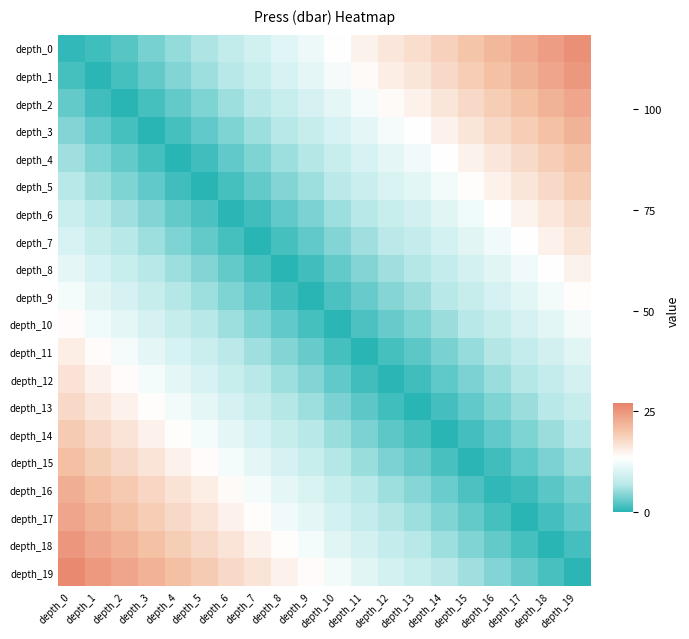

Reading left to right, what are all the values shown in this chart?

depth_0: depth_0=0.5	depth_1=1.1	depth_2=2.3	depth_3=3.7	depth_4=5.1	depth_5=6.4	depth_6=7.8	depth_7=9.2	depth_8=10.6	depth_9=11.9	depth_10=13.5	depth_11=14.9	depth_12=16.3	depth_13=17.3	depth_14=18.7	depth_15=20.1	depth_16=21.5	depth_17=22.8	depth_18=24.2	depth_19=25.6
depth_1: depth_0=1.4	depth_1=0.2	depth_2=1.4	depth_3=2.8	depth_4=4.2	depth_5=5.5	depth_6=6.9	depth_7=8.3	depth_8=9.8	depth_9=11.0	depth_10=12.6	depth_11=14.0	depth_12=15.4	depth_13=16.4	depth_14=17.8	depth_15=19.2	depth_16=20.6	depth_17=21.9	depth_18=23.3	depth_19=24.7
depth_2: depth_0=2.8	depth_1=1.2	depth_2=0.0	depth_3=1.4	depth_4=2.8	depth_5=4.1	depth_6=5.5	depth_7=6.9	depth_8=8.3	depth_9=9.6	depth_10=11.2	depth_11=12.6	depth_12=14.0	depth_13=15.0	depth_14=16.4	depth_15=17.8	depth_16=19.1	depth_17=20.5	depth_18=21.9	depth_19=23.3
depth_3: depth_0=4.2	depth_1=2.7	depth_2=1.4	depth_3=0.0	depth_4=1.4	depth_5=2.7	depth_6=4.1	depth_7=5.5	depth_8=6.9	depth_9=8.2	depth_10=9.8	depth_11=11.2	depth_12=12.6	depth_13=13.6	depth_14=15.0	depth_15=16.4	depth_16=17.7	depth_17=19.1	depth_18=20.5	depth_19=21.9
depth_4: depth_0=5.7	depth_1=4.1	depth_2=2.8	depth_3=1.4	depth_4=0.0	depth_5=1.2	depth_6=2.7	depth_7=4.1	depth_8=5.5	depth_9=6.7	depth_10=8.3	depth_11=9.8	depth_12=11.2	depth_13=12.2	depth_14=13.6	depth_15=14.9	depth_16=16.3	depth_17=17.7	depth_18=19.1	depth_19=20.4
depth_5: depth_0=6.9	depth_1=5.3	depth_2=4.1	depth_3=2.7	depth_4=1.2	depth_5=0.0	depth_6=1.4	depth_7=2.8	depth_8=4.3	depth_9=5.5	depth_10=7.1	depth_11=8.5	depth_12=9.9	depth_13=10.9	depth_14=12.3	depth_15=13.7	depth_16=15.1	depth_17=16.4	depth_18=17.8	depth_19=19.2
depth_6: depth_0=8.5	depth_1=6.9	depth_2=5.7	depth_3=4.2	depth_4=2.8	depth_5=1.6	depth_6=0.2	depth_7=1.3	depth_8=2.7	depth_9=3.9	depth_10=5.5	depth_11=6.9	depth_12=8.3	depth_13=9.4	depth_14=10.7	depth_15=12.1	depth_16=13.5	depth_17=14.9	depth_18=16.2	depth_19=17.6
depth_7: depth_0=9.8	depth_1=8.2	depth_2=6.9	depth_3=5.5	depth_4=4.1	depth_5=2.8	depth_6=1.4	depth_7=0.0	depth_8=1.4	depth_9=2.7	depth_10=4.2	depth_11=5.7	depth_12=7.1	depth_13=8.1	depth_14=9.5	depth_15=10.9	depth_16=12.2	depth_17=13.6	depth_18=15.0	depth_19=16.4
depth_8: depth_0=11.2	depth_1=9.6	depth_2=8.3	depth_3=6.9	depth_4=5.5	depth_5=4.3	depth_6=2.8	depth_7=1.4	depth_8=0.0	depth_9=1.2	depth_10=2.8	depth_11=4.2	depth_12=5.7	depth_13=6.7	depth_14=8.1	depth_15=9.4	depth_16=10.8	depth_17=12.2	depth_18=13.6	depth_19=14.9
depth_9: depth_0=12.4	depth_1=10.8	depth_2=9.6	depth_3=8.2	depth_4=6.7	depth_5=5.5	depth_6=4.1	depth_7=2.7	depth_8=1.2	depth_9=0.0	depth_10=1.6	depth_11=3.0	depth_12=4.4	depth_13=5.4	depth_14=6.8	depth_15=8.2	depth_16=9.6	depth_17=10.9	depth_18=12.3	depth_19=13.7
depth_10: depth_0=13.8	depth_1=12.2	depth_2=11.0	depth_3=9.6	depth_4=8.2	depth_5=6.9	depth_6=5.5	depth_7=4.1	depth_8=2.7	depth_9=1.4	depth_10=0.2	depth_11=1.6	depth_12=3.0	depth_13=4.0	depth_14=5.4	depth_15=6.8	depth_16=8.2	depth_17=9.5	depth_18=10.9	depth_19=12.3
depth_11: depth_0=15.4	depth_1=13.8	depth_2=12.6	depth_3=11.2	depth_4=9.8	depth_5=8.5	depth_6=7.1	depth_7=5.7	depth_8=4.2	depth_9=3.0	depth_10=1.4	depth_11=0.0	depth_12=1.4	depth_13=2.4	depth_14=3.8	depth_15=5.2	depth_16=6.6	depth_17=7.9	depth_18=9.3	depth_19=10.7
depth_12: depth_0=16.7	depth_1=15.1	depth_2=13.8	depth_3=12.4	depth_4=11.0	depth_5=9.8	depth_6=8.3	depth_7=6.9	depth_8=5.5	depth_9=4.2	depth_10=2.7	depth_11=1.2	depth_12=0.2	depth_13=1.2	depth_14=2.6	depth_15=3.9	depth_16=5.3	depth_17=6.7	depth_18=8.1	depth_19=9.4
depth_13: depth_0=17.9	depth_1=16.3	depth_2=15.1	depth_3=13.7	depth_4=12.2	depth_5=11.0	depth_6=9.6	depth_7=8.2	depth_8=6.7	depth_9=5.5	depth_10=3.9	depth_11=2.5	depth_12=1.1	depth_13=0.1	depth_14=1.3	depth_15=2.7	depth_16=4.1	depth_17=5.4	depth_18=6.8	depth_19=8.2
depth_14: depth_0=19.3	depth_1=17.7	depth_2=16.5	depth_3=15.1	depth_4=13.7	depth_5=12.4	depth_6=11.0	depth_7=9.6	depth_8=8.2	depth_9=6.9	depth_10=5.3	depth_11=3.9	depth_12=2.5	depth_13=1.5	depth_14=0.1	depth_15=1.3	depth_16=2.7	depth_17=4.0	depth_18=5.4	depth_19=6.8
depth_15: depth_0=20.7	depth_1=19.1	depth_2=17.9	depth_3=16.5	depth_4=15.1	depth_5=13.8	depth_6=12.4	depth_7=11.0	depth_8=9.6	depth_9=8.3	depth_10=6.7	depth_11=5.3	depth_12=3.9	depth_13=2.9	depth_14=1.5	depth_15=0.1	depth_16=1.2	depth_17=2.6	depth_18=4.0	depth_19=5.4
depth_16: depth_0=22.3	depth_1=20.7	depth_2=19.5	depth_3=18.1	depth_4=16.7	depth_5=15.4	depth_6=14.0	depth_7=12.6	depth_8=11.2	depth_9=9.9	depth_10=8.3	depth_11=6.9	depth_12=5.5	depth_13=4.5	depth_14=3.1	depth_15=1.7	depth_16=0.4	depth_17=1.0	depth_18=2.4	depth_19=3.8
depth_17: depth_0=23.4	depth_1=21.8	depth_2=20.6	depth_3=19.1	depth_4=17.7	depth_5=16.5	depth_6=15.1	depth_7=13.6	depth_8=12.2	depth_9=11.0	depth_10=9.4	depth_11=8.0	depth_12=6.6	depth_13=5.5	depth_14=4.2	depth_15=2.8	depth_16=1.4	depth_17=0.0	depth_18=1.3	depth_19=2.7
depth_18: depth_0=24.8	depth_1=23.2	depth_2=22.0	depth_3=20.6	depth_4=19.1	depth_5=17.9	depth_6=16.5	depth_7=15.1	depth_8=13.6	depth_9=12.4	depth_10=10.8	depth_11=9.4	depth_12=8.0	depth_13=7.0	depth_14=5.6	depth_15=4.2	depth_16=2.8	depth_17=1.5	depth_18=0.1	depth_19=1.3
depth_19: depth_0=26.2	depth_1=24.6	depth_2=23.4	depth_3=22.0	depth_4=20.6	depth_5=19.3	depth_6=17.9	depth_7=16.5	depth_8=15.1	depth_9=13.8	depth_10=12.2	depth_11=10.8	depth_12=9.4	depth_13=8.4	depth_14=7.0	depth_15=5.6	depth_16=4.3	depth_17=2.9	depth_18=1.5	depth_19=0.1